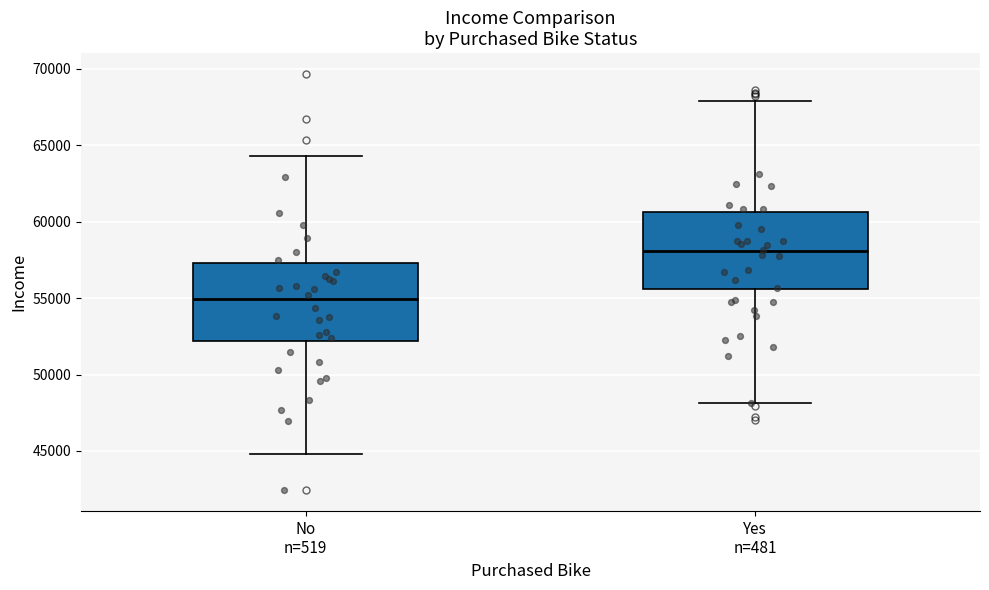

Reading left to right, read every box against the y-axis: the position of its median line, the range the box covers, and the ends of its whiskers. The values are not printed on the chart, so give them approximately, as read against the axis.

No n=519: median 55000, box 52000 to 57500, whiskers 45000 to 64500
Yes n=481: median 58000, box 55500 to 60500, whiskers 48000 to 68000